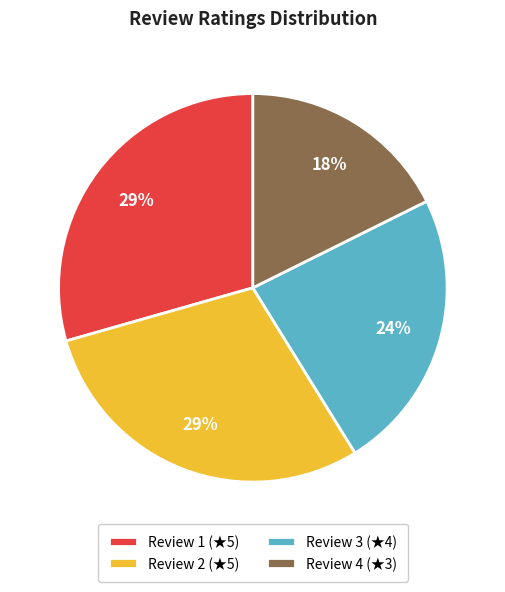

To the nearest percent, what percentage of the pie is Review 2 (★5)?

29%